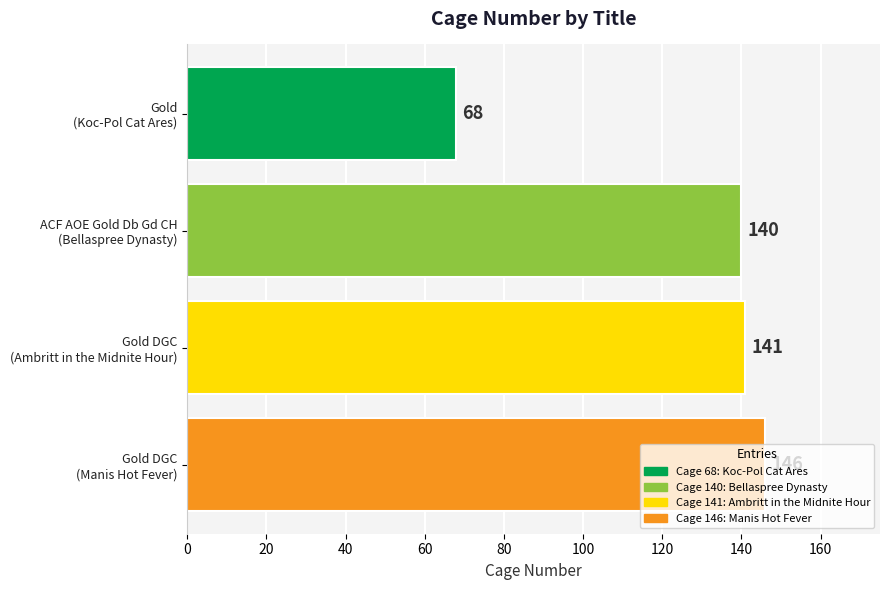

What is the maximum value shown in the chart?

146